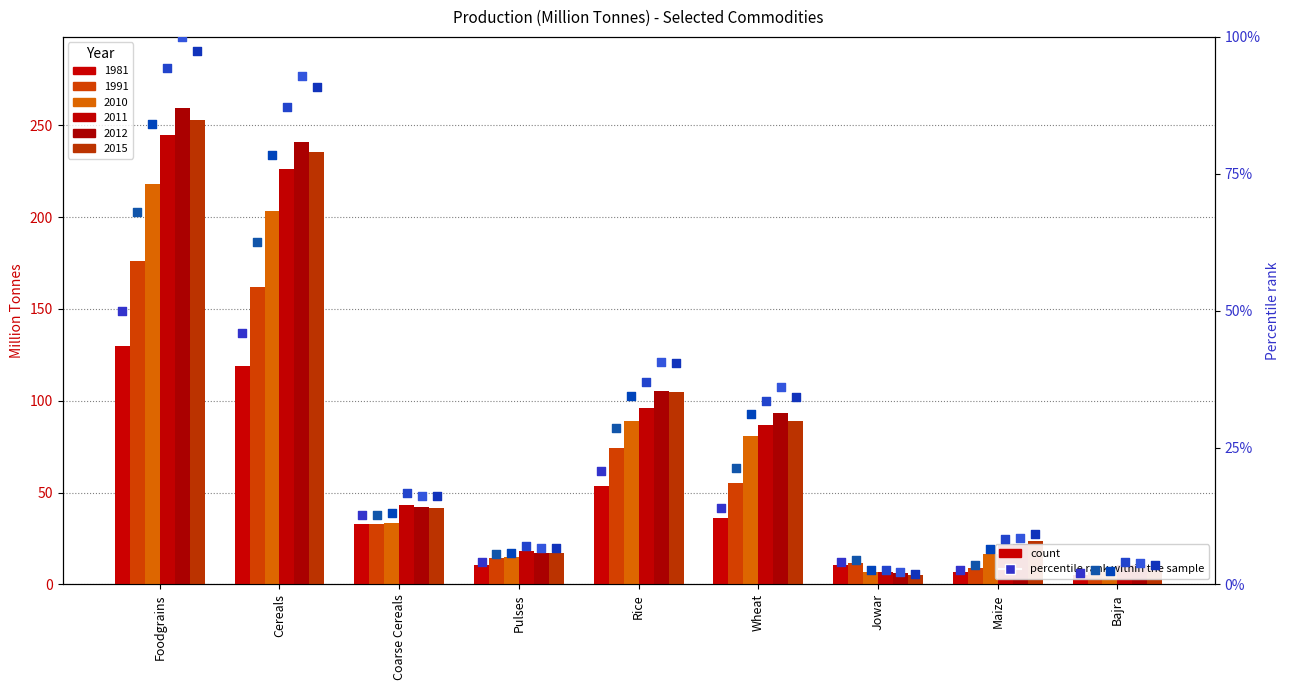

At which category is the sum across all series the highest?

Foodgrains